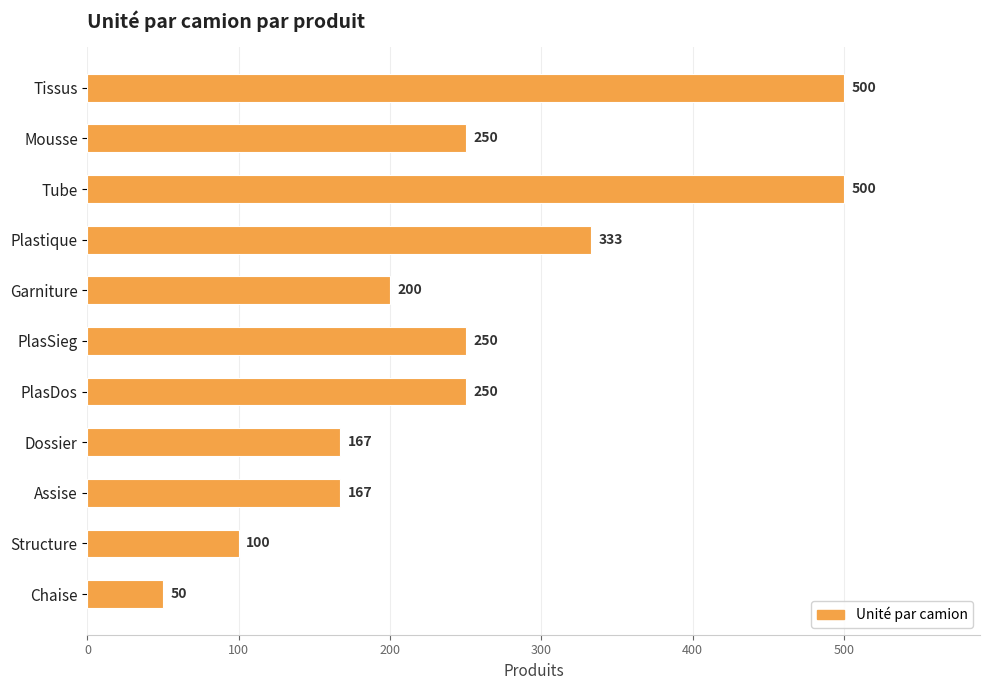

What is the average value?

252